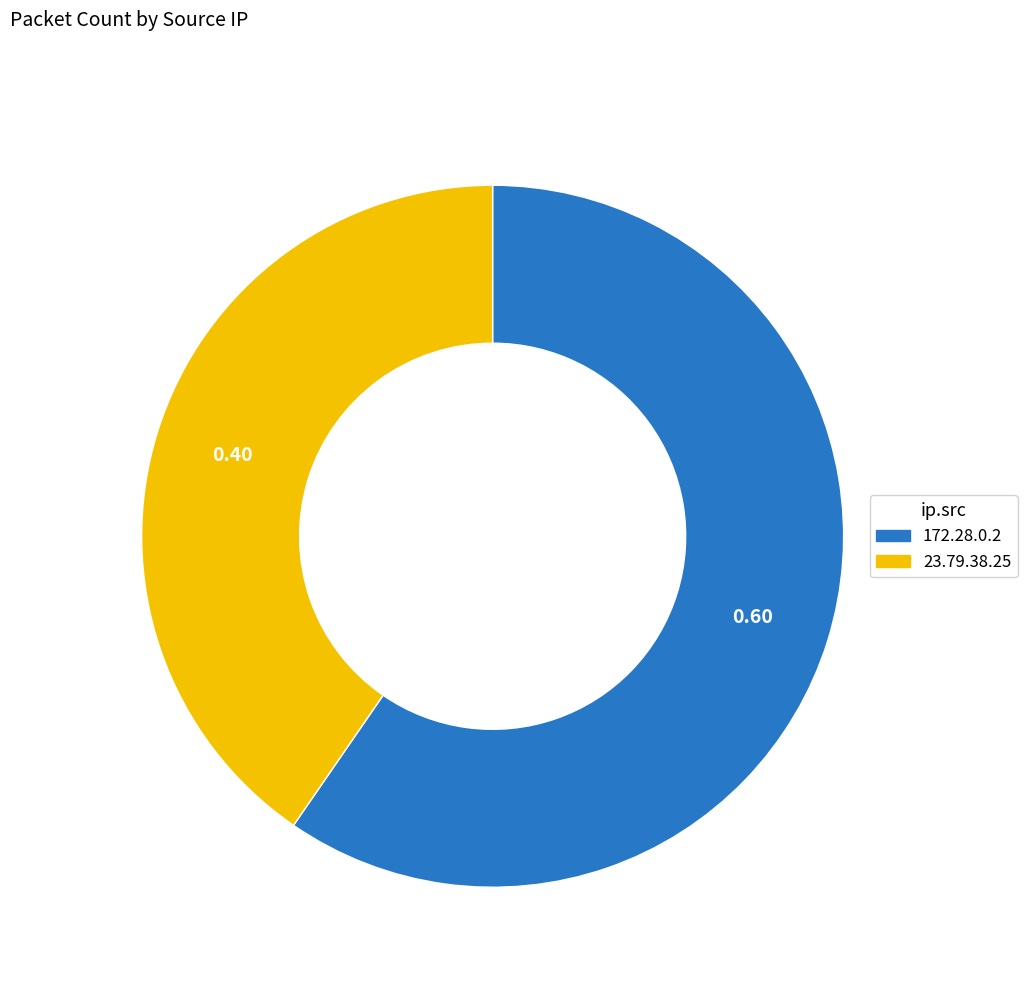

Which category has the smallest portion of the pie?

23.79.38.25